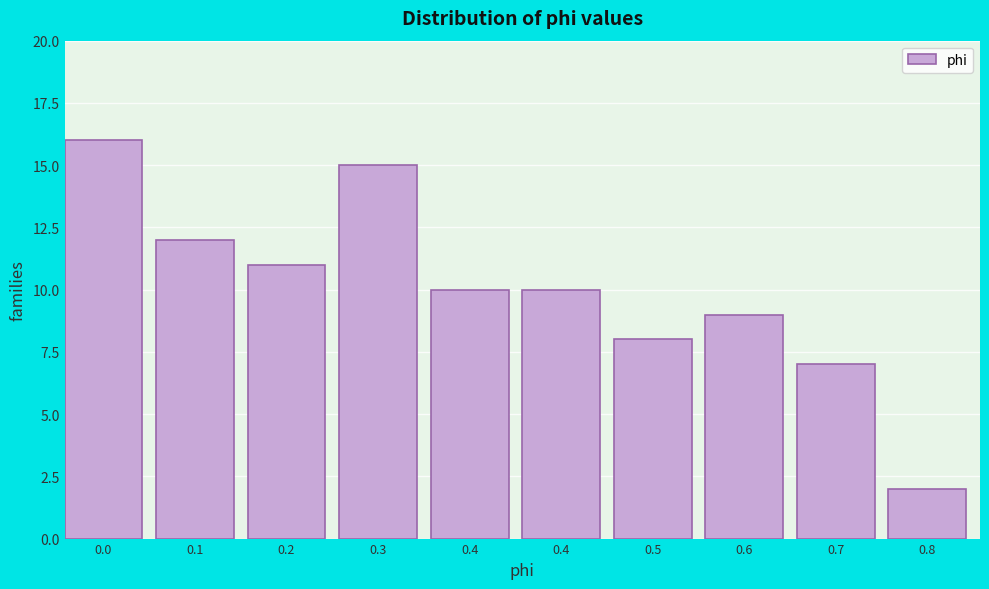

How many bars are there in total?

10